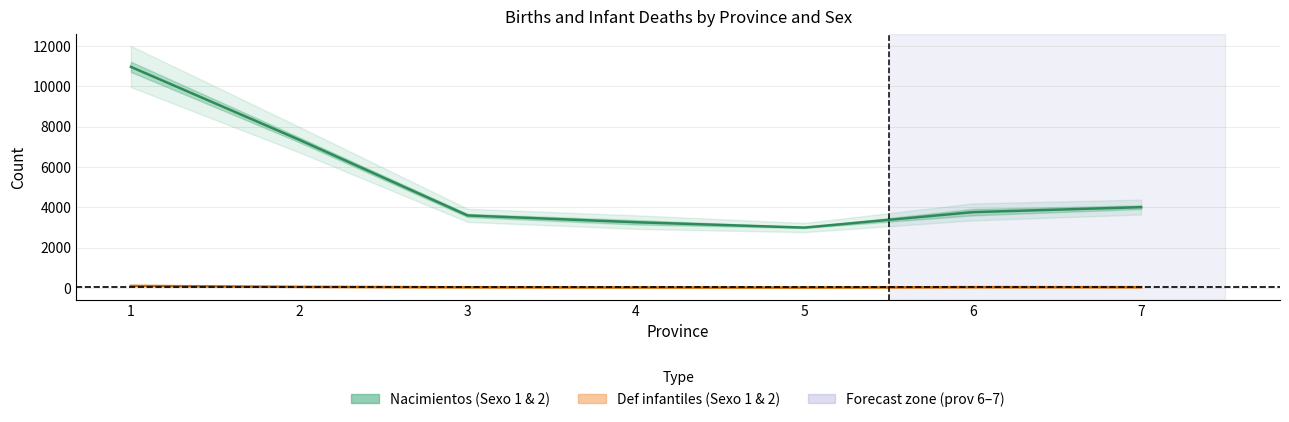

True or false: Nacimientos Sexo 1 and Def infantiles Sexo 1 intersect in this chart.

False